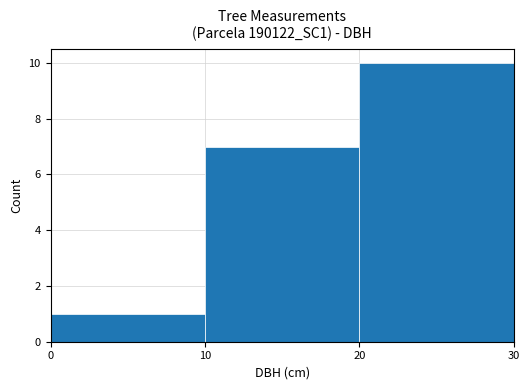

Rank the categories by value from lowest to highest.

0, 10, 20